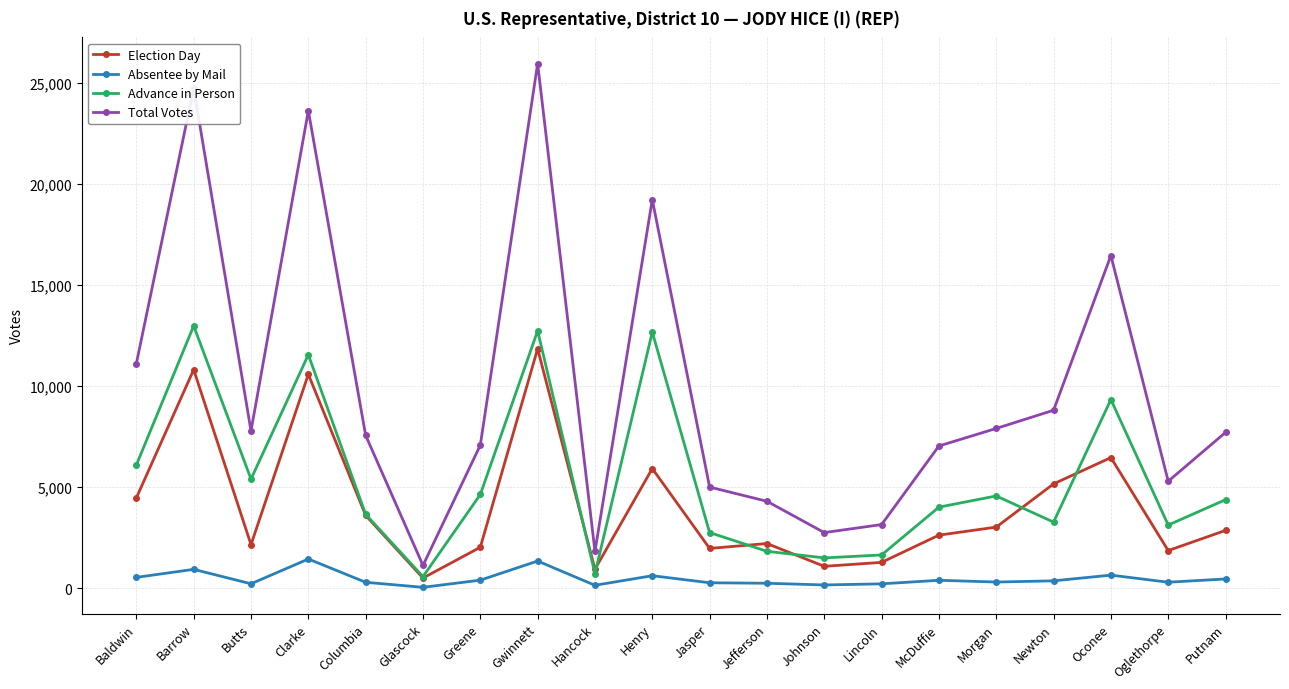

True or false: Advance in Person and Absentee by Mail cross at least once.

False